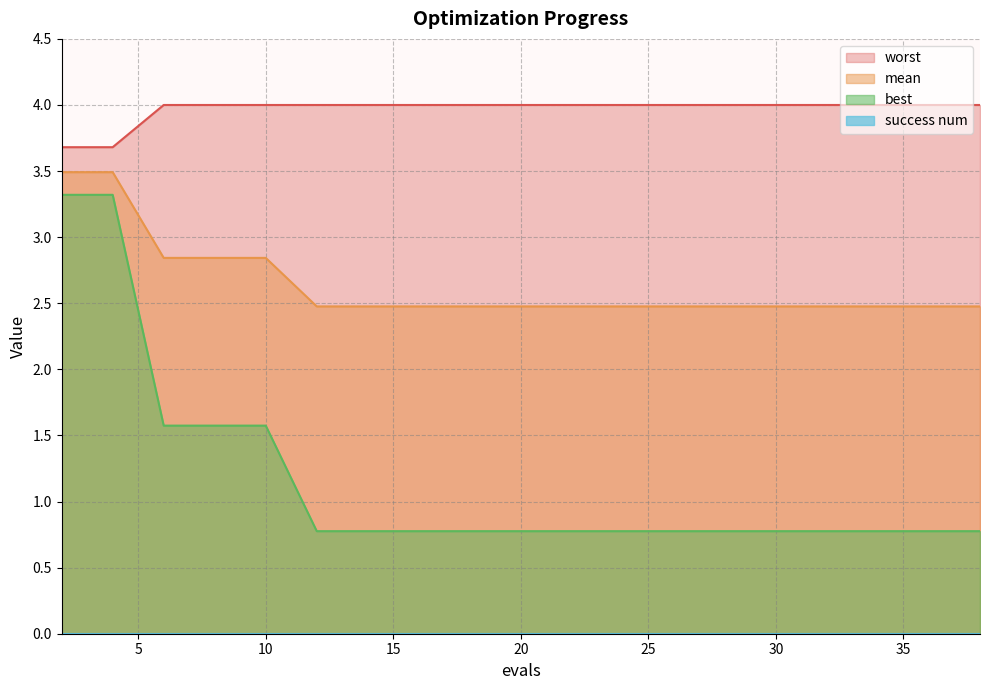

What is the value of the worst point at the 3rd from the left?

4.0